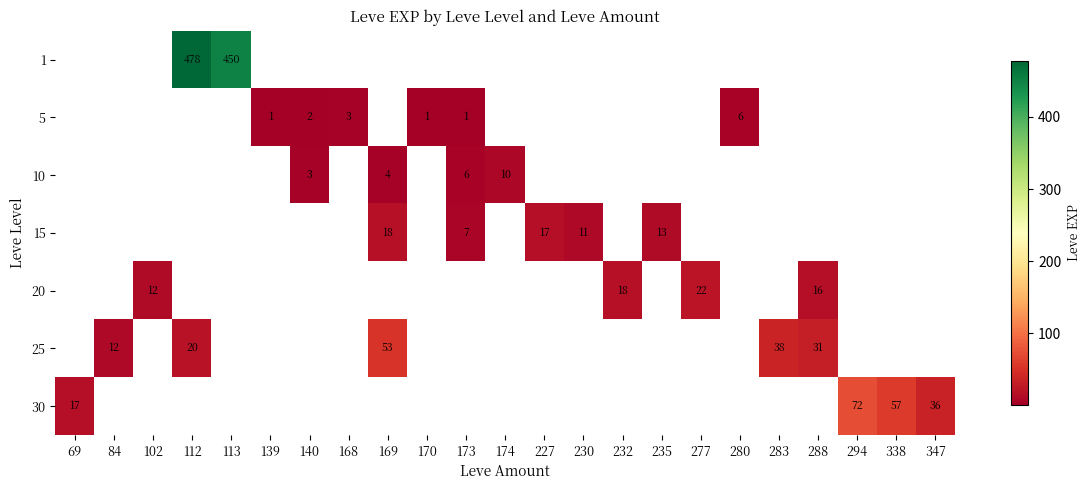

Is it true that 25 equals 75.7 at 169?

False